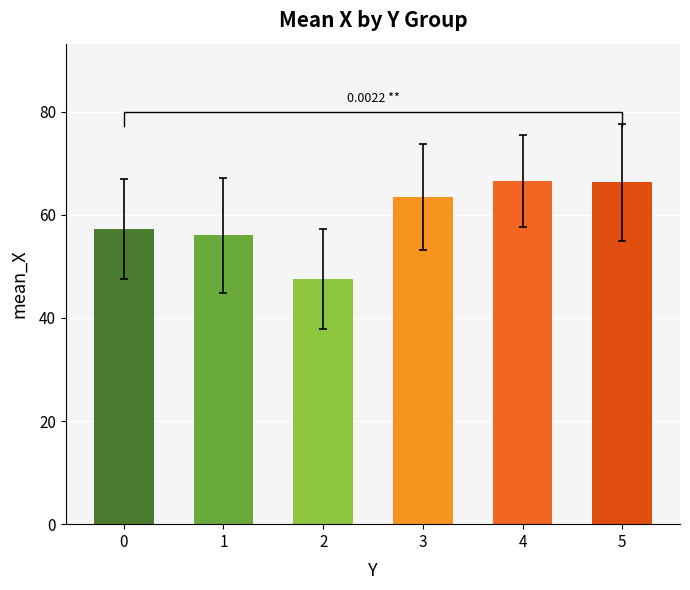

List the labels in order of value, largest first.

4, 5, 3, 0, 1, 2